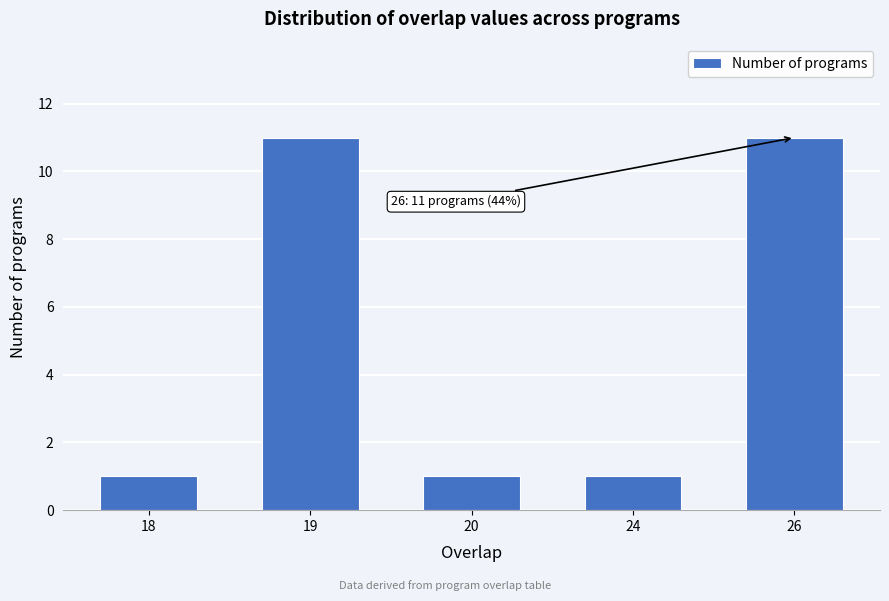

Reading left to right, extract all data points from this chart.

18=1	19=11	20=1	24=1	26=11